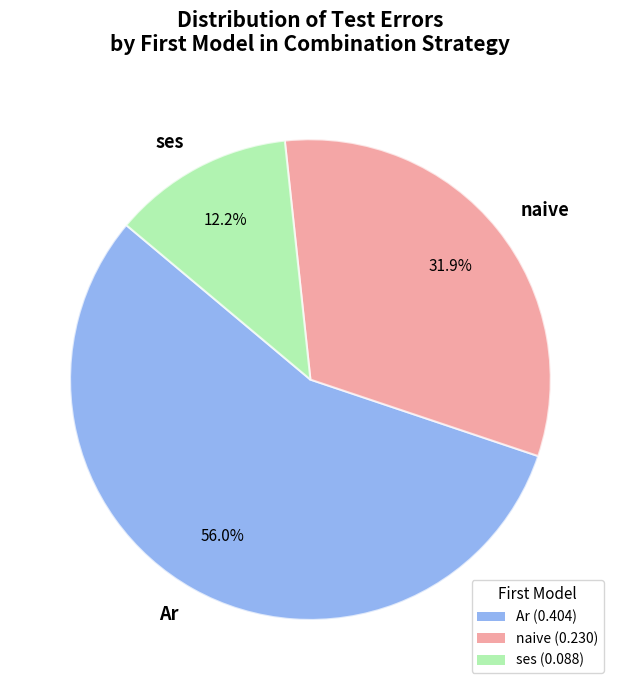

What is the total percentage of Ar and naive?

87.8%